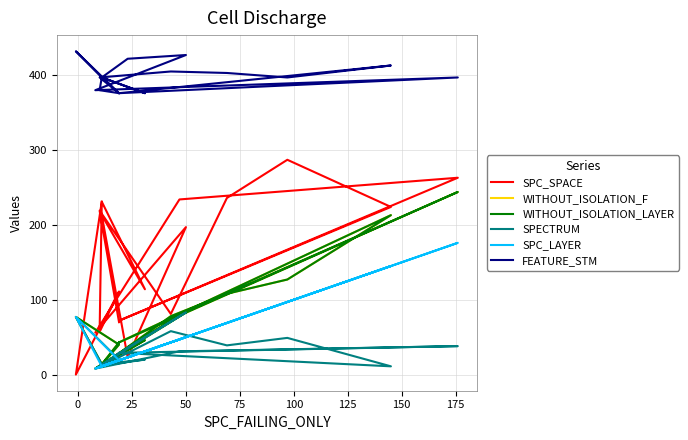

What is the total value across all series at 125?

582